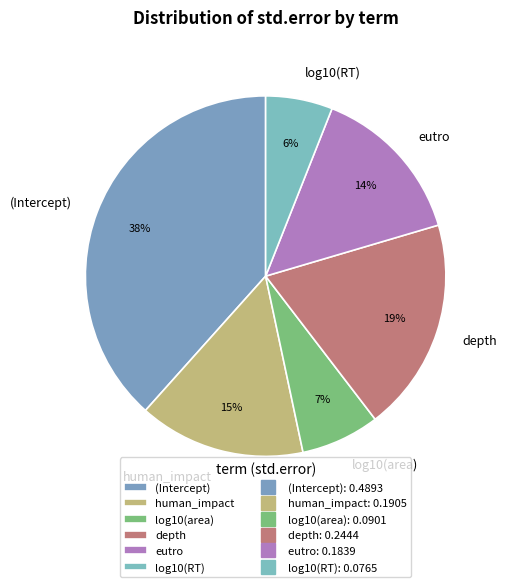

Is human_impact the majority of the pie?

No